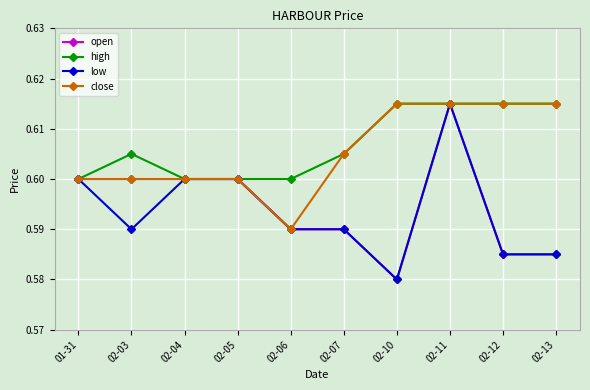

What is the label of the 7th point from the right?

02-05